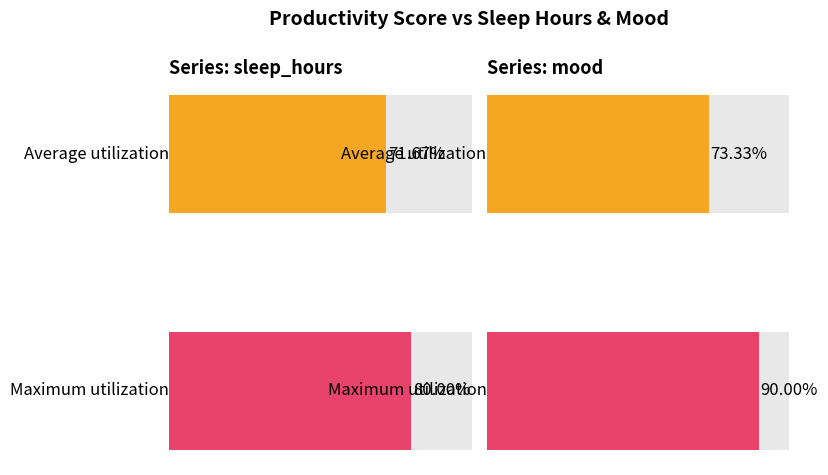

List the series in order of their overall mean, lowest first.

sleep_hours, mood